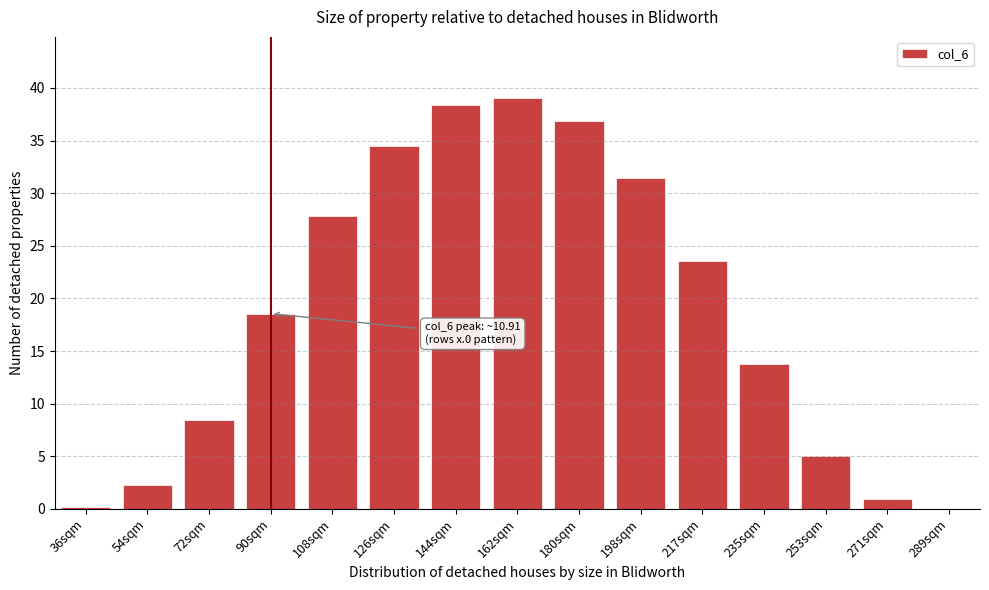

Which has a higher value, 72sqm or 162sqm?

162sqm